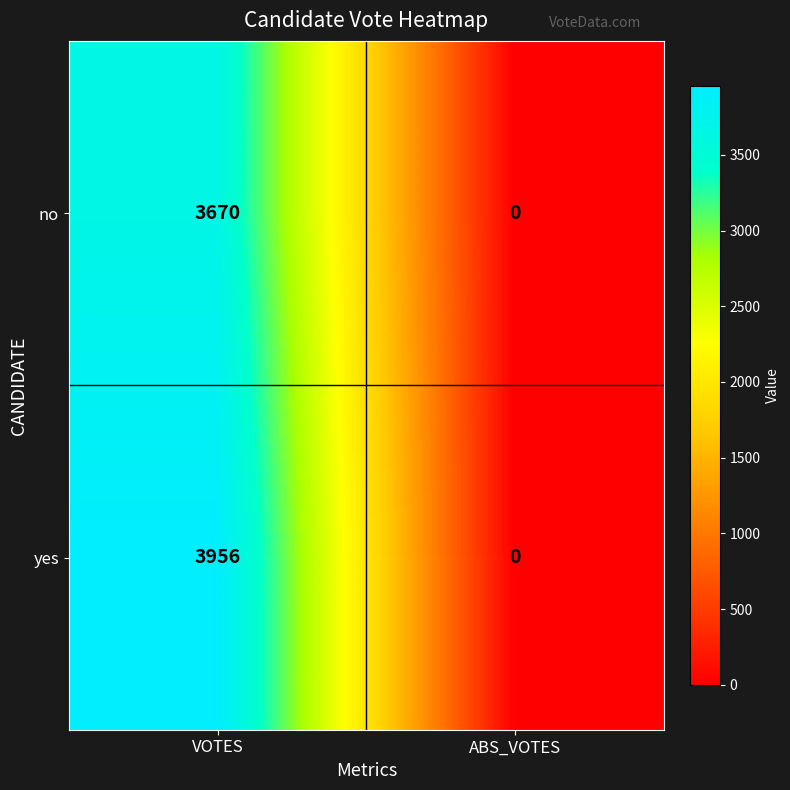

Which series has the largest total across all categories?

yes